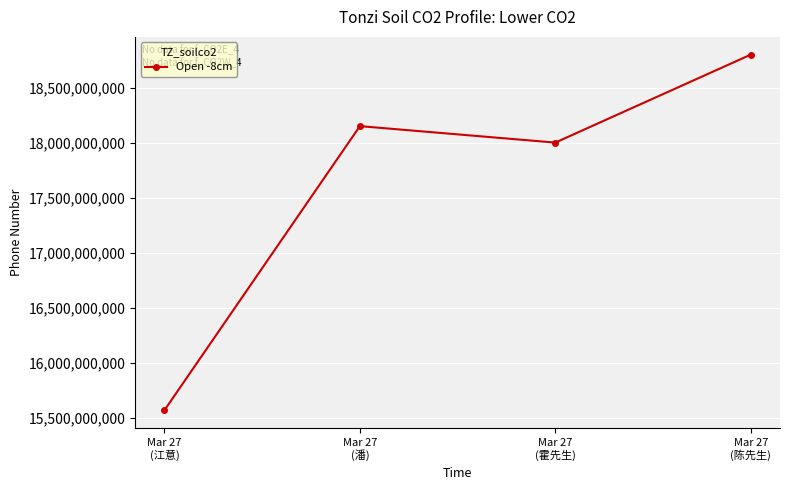

Rank the categories by value from highest to lowest.

Mar 27
(陈先生), Mar 27
(潘), Mar 27
(霍先生), Mar 27
(江意)